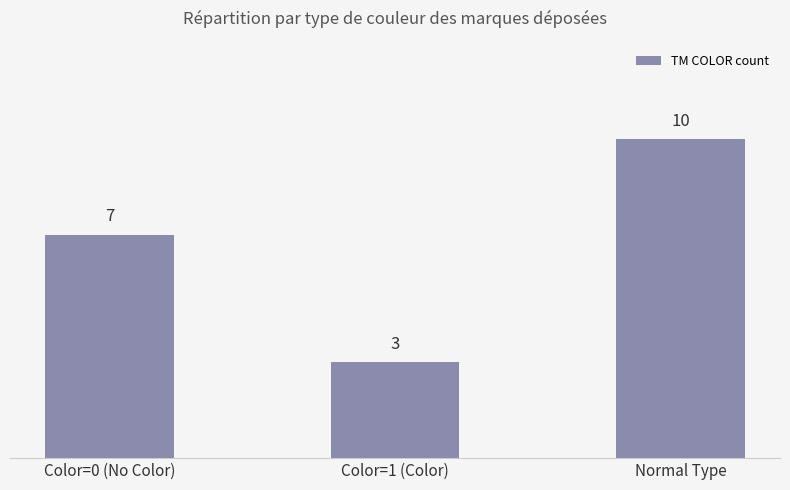

How many categories are shown in the chart?

3